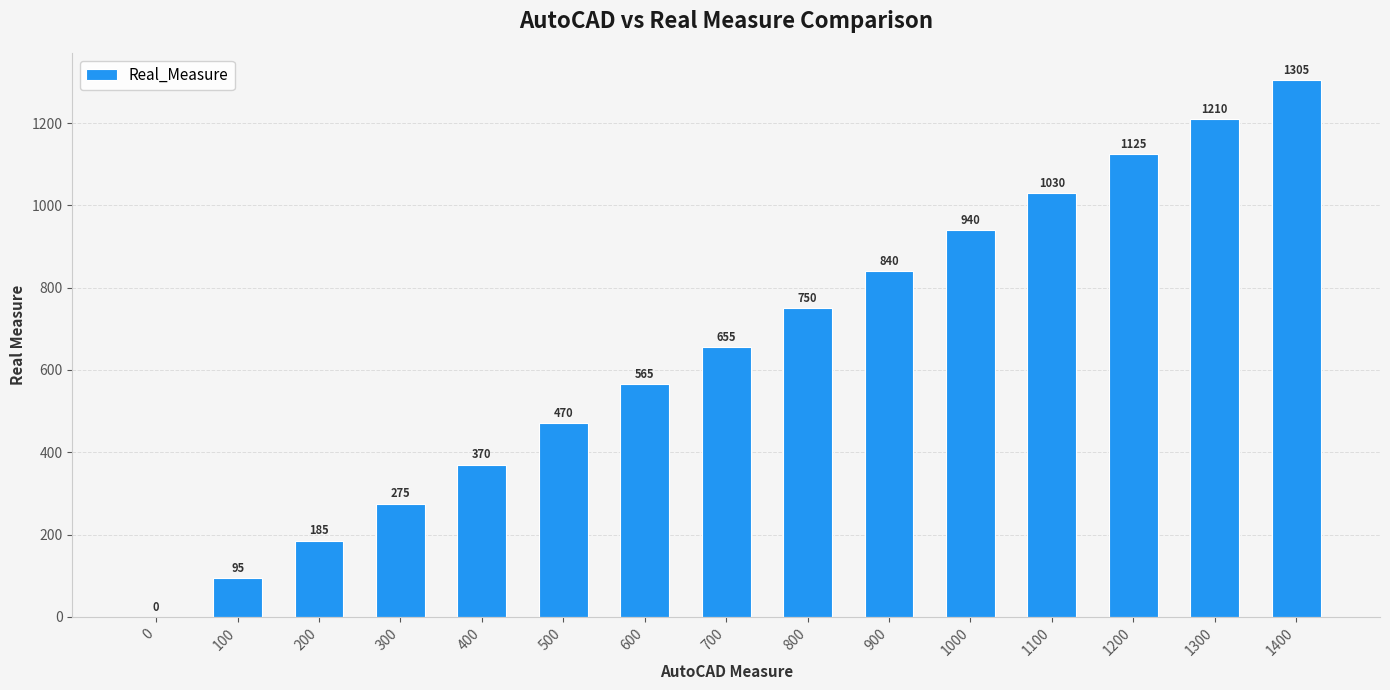

At which label is the value closest to 652?

700